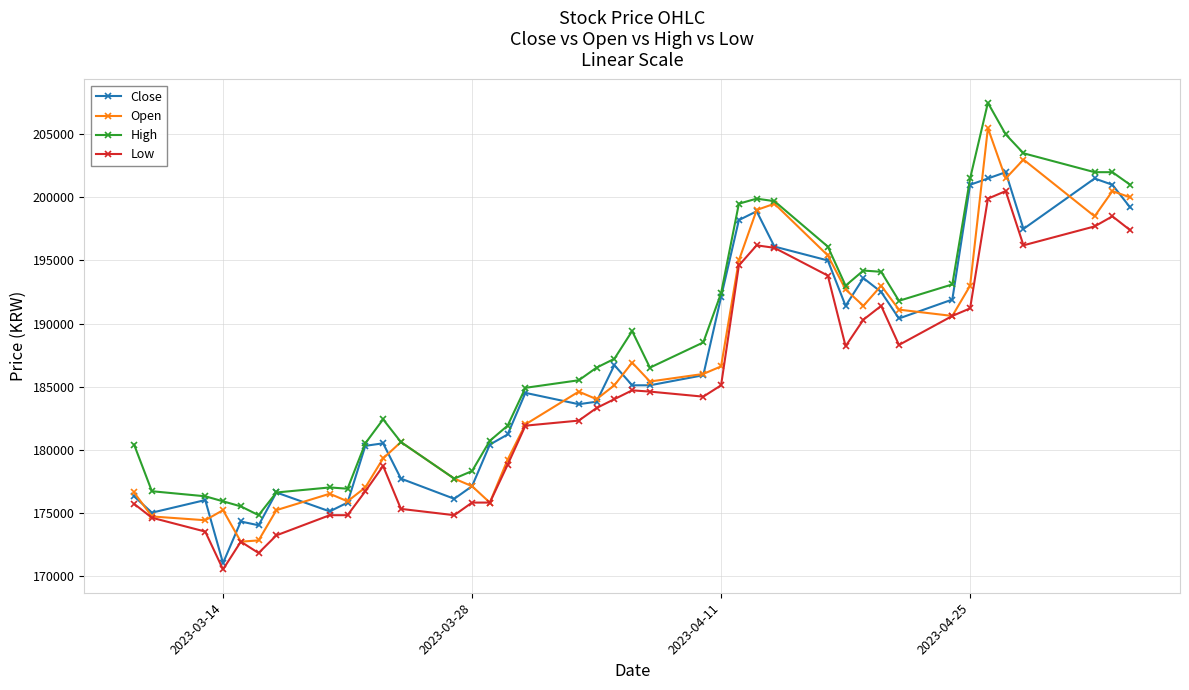

Which series has the largest total across all categories?

High